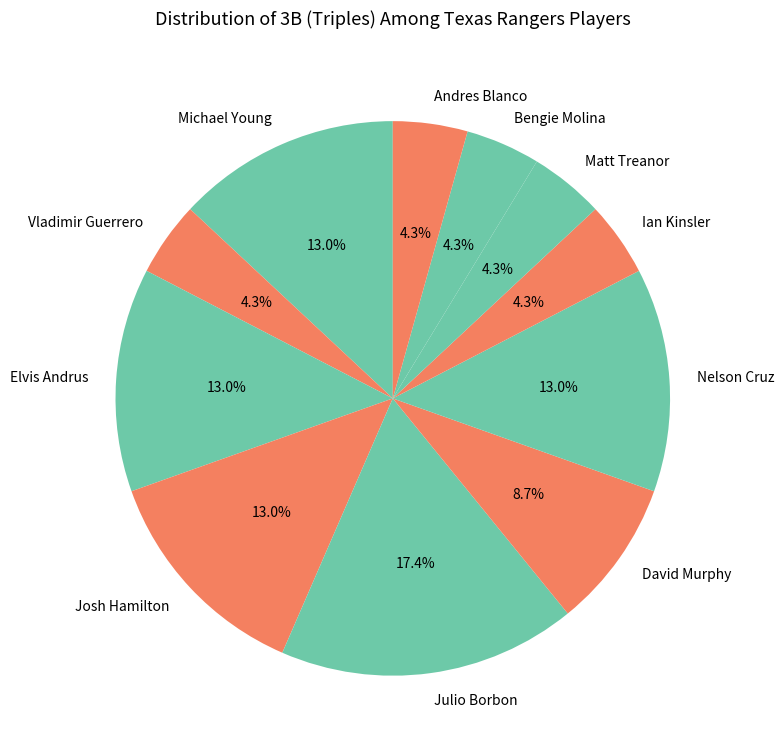

Does Elvis Andrus represent more than half of the total?

No